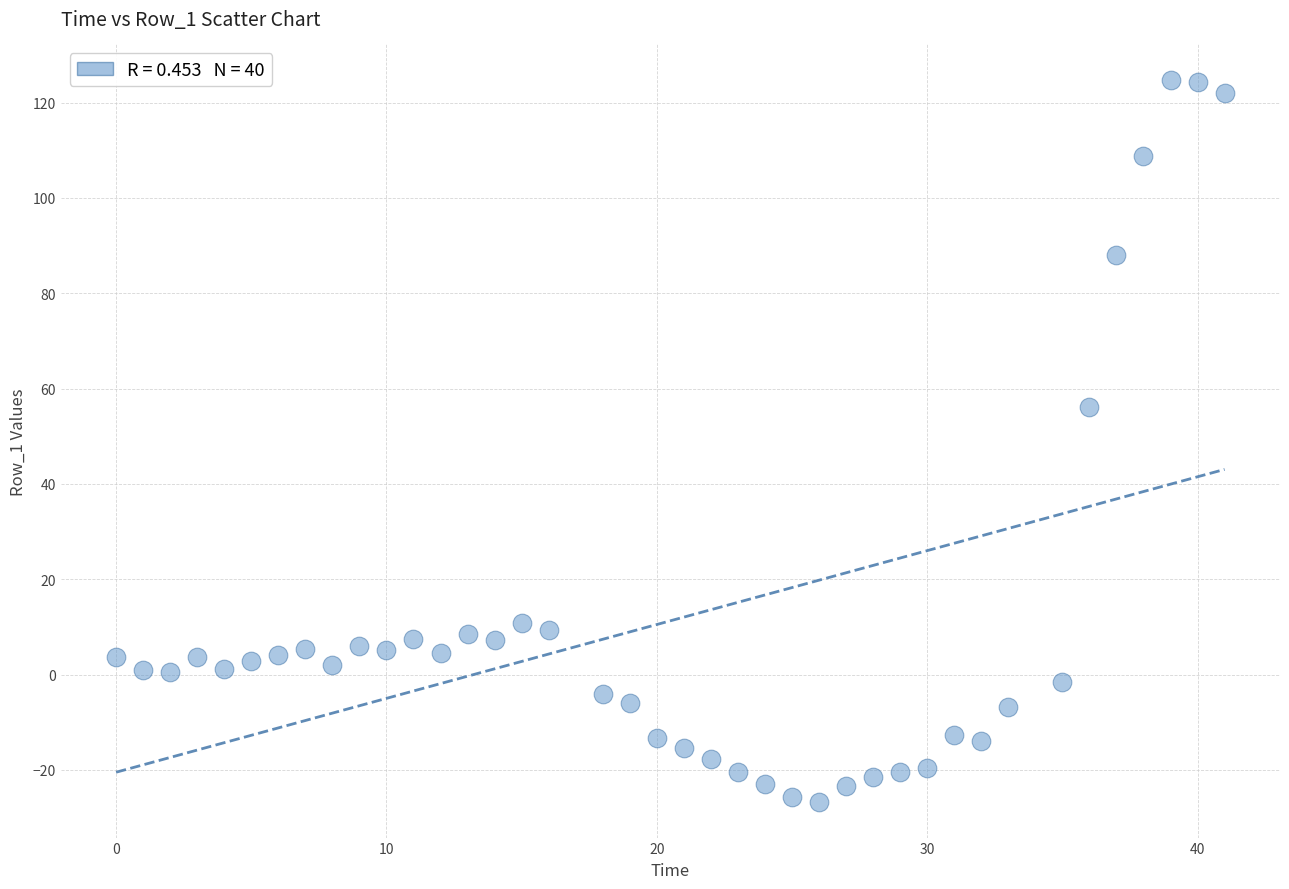

What Y value in the scatter plot is closest to 48?

56.2